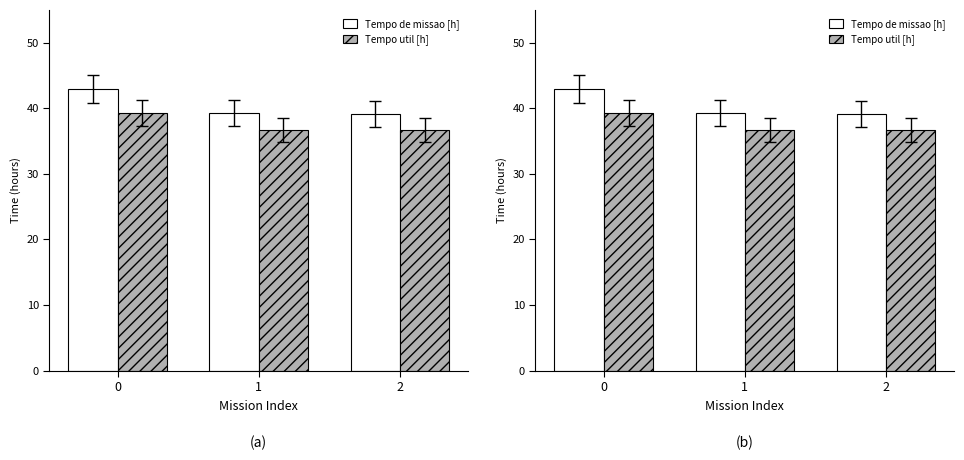

Rank the categories by Tempo de missao [h] value from highest to lowest.

0, 1, 2